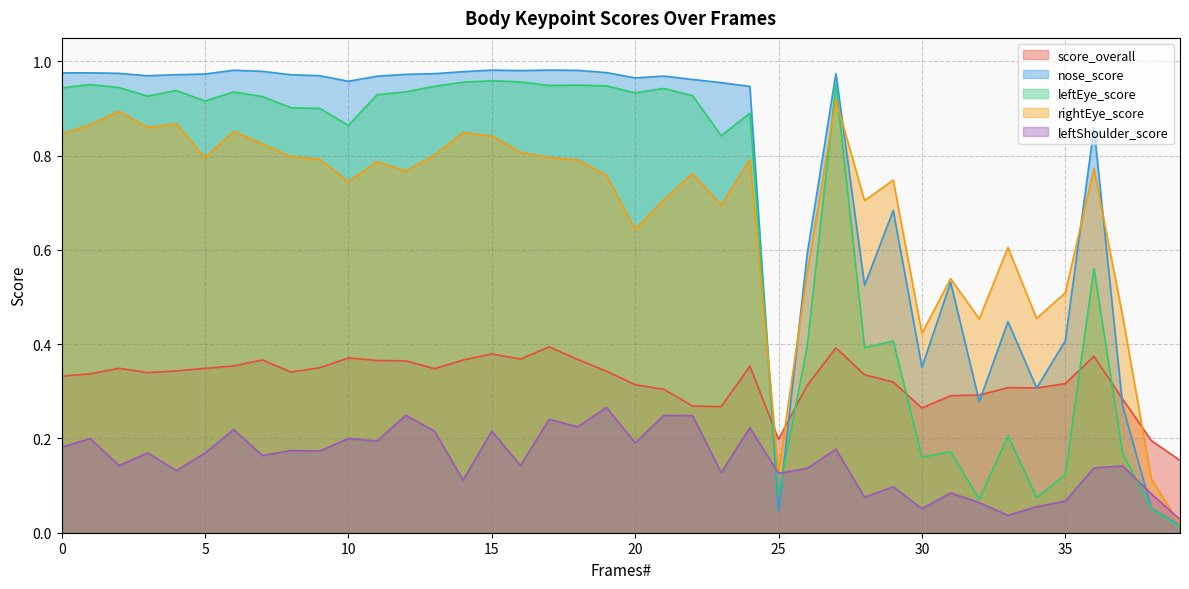

Does the chart have visible grid lines?

Yes